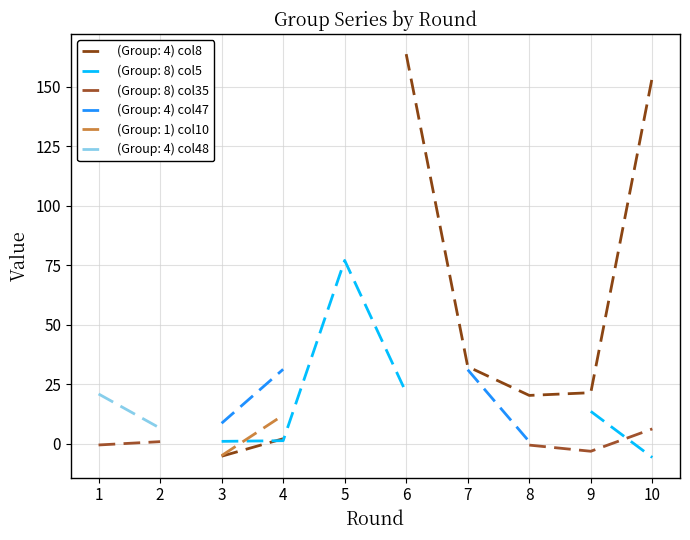

What is the difference between the maximum and minimum values in the (Group: 4) col47 series?

32.2